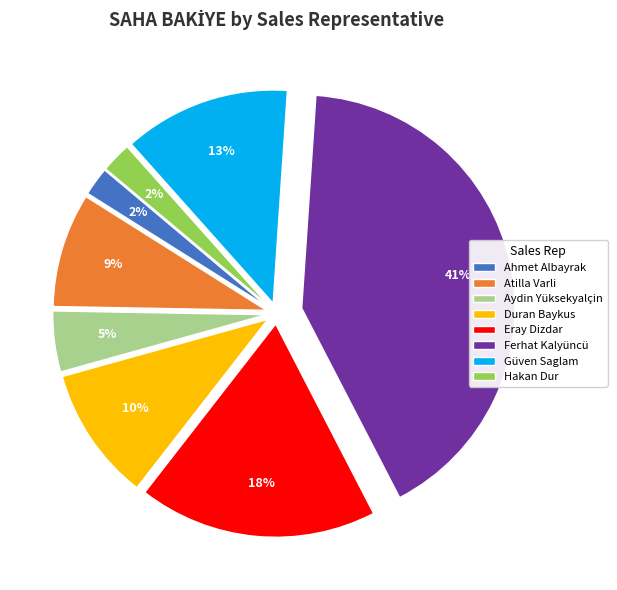

Approximately how many times larger is the value at Aydin Yüksekyalçin compared to Eray Dizdar?

0.3